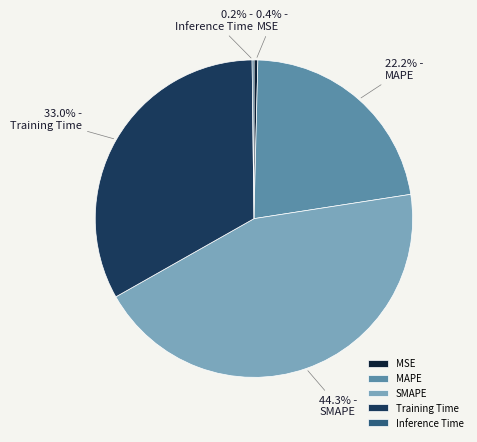

To the nearest percent, what is the average slice percentage?

20%